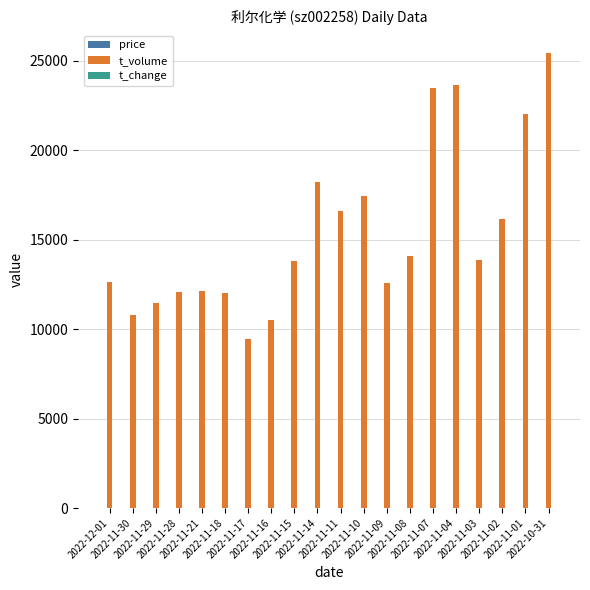

Which series has the largest total across all categories?

t_volume